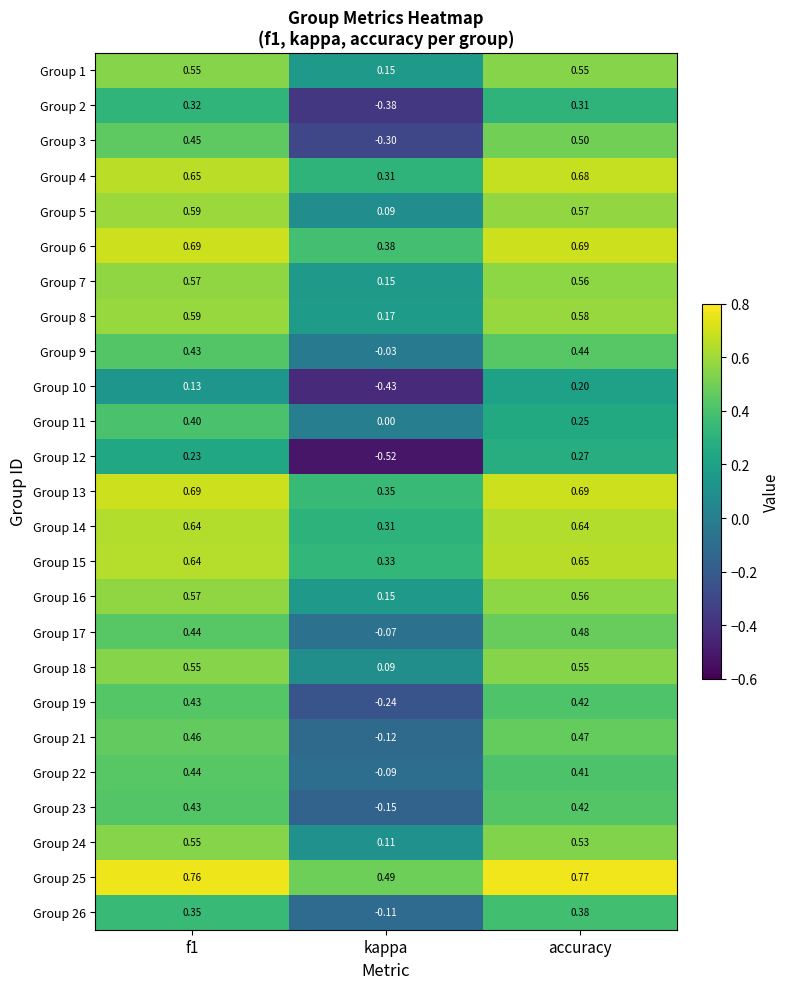

At which label does Group 5 reach its minimum?

kappa